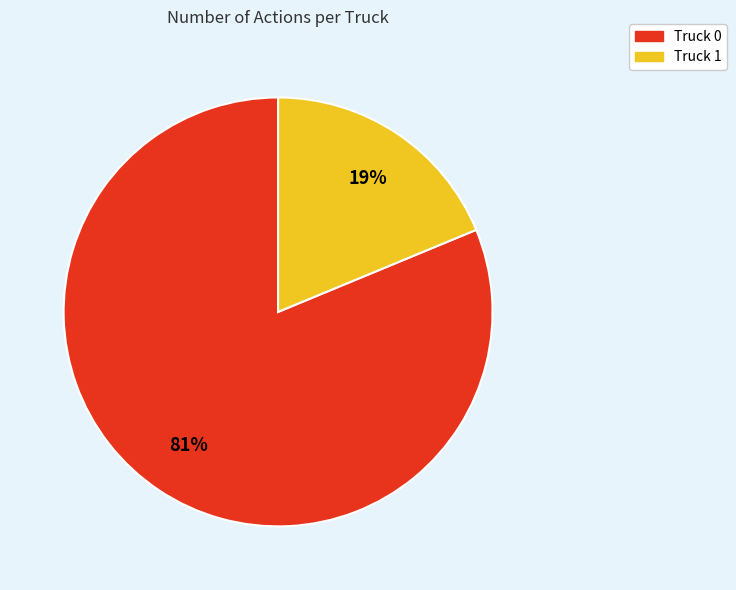

Is the sum of Truck 0 and Truck 1 greater than half?

Yes